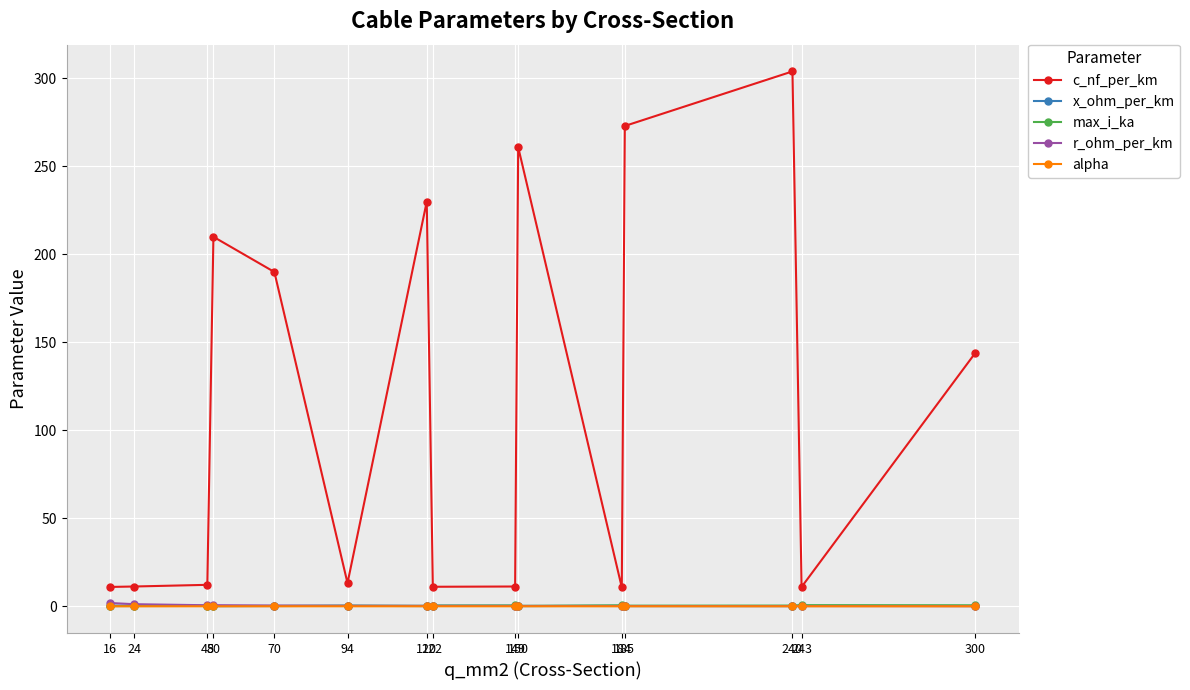

True or false: x_ohm_per_km and c_nf_per_km intersect in this chart.

False